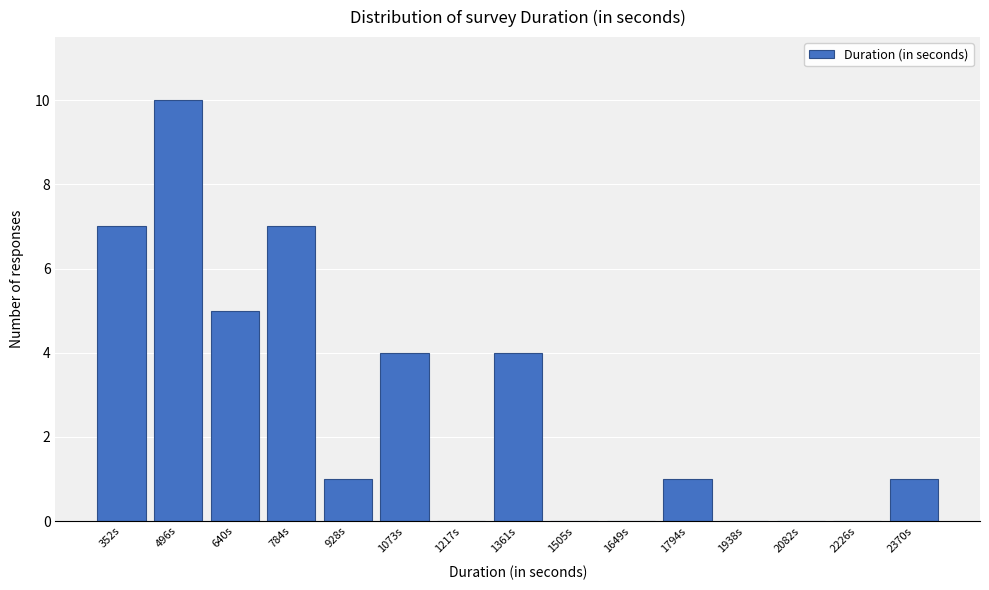

Reading left to right, transcribe all the data shown in this chart.

352s=7	496s=10	640s=5	784s=7	928s=1	1073s=4	1217s=0	1361s=4	1505s=0	1649s=0	1794s=1	1938s=0	2082s=0	2226s=0	2370s=1